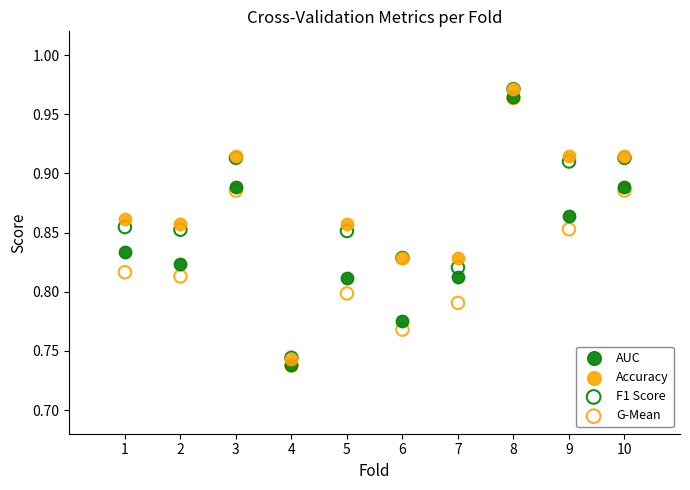

Which series has the widest spread of Y values?

Accuracy